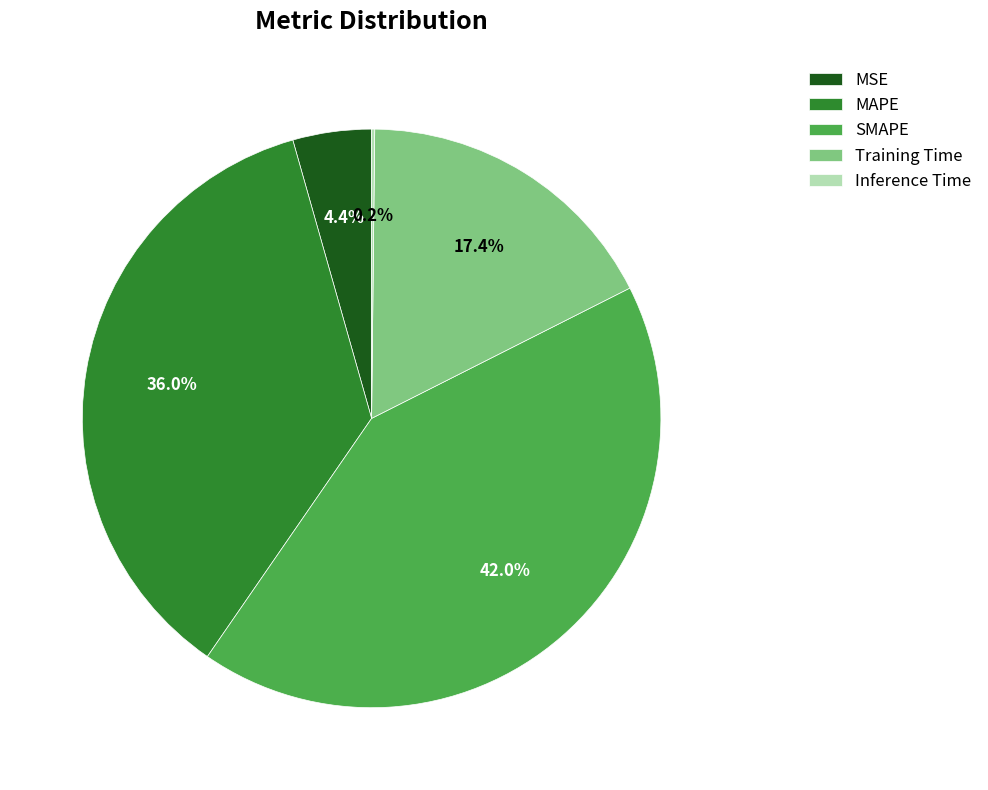

True or false: MAPE accounts for 24% of the total.

False